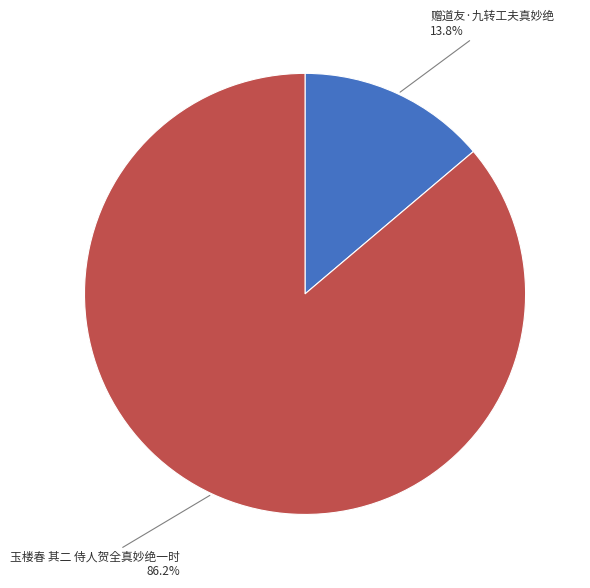

To the nearest percent, what is the average slice percentage?

50%